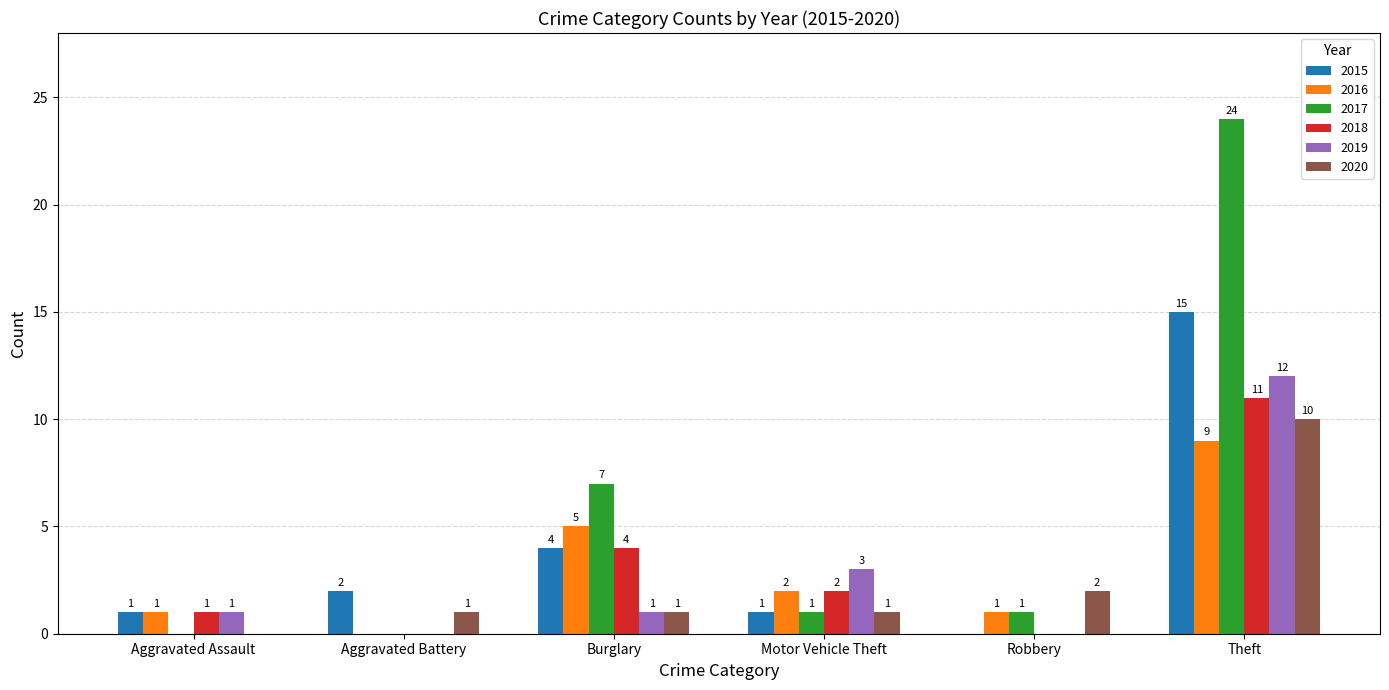

Where is 2018 nearest to the value 5?

Burglary